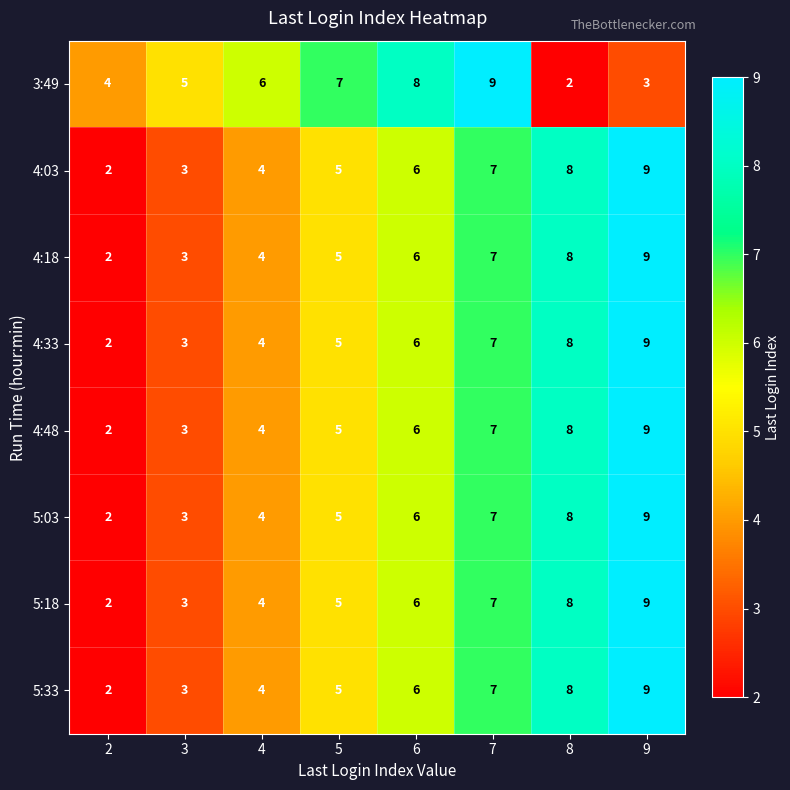

How many series are shown in this chart?

8